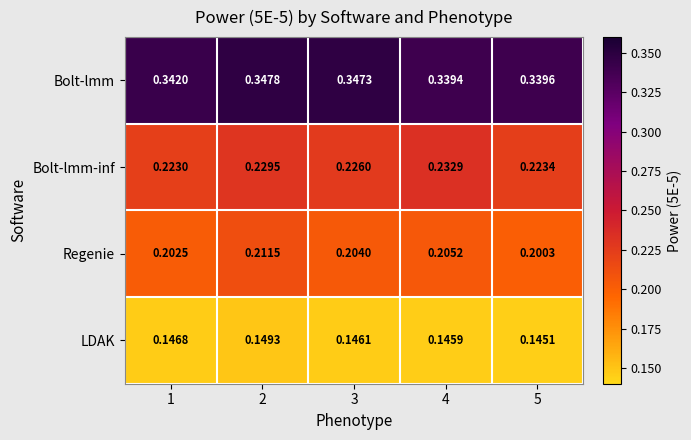

Which series has the largest range (max minus min)?

Regenie